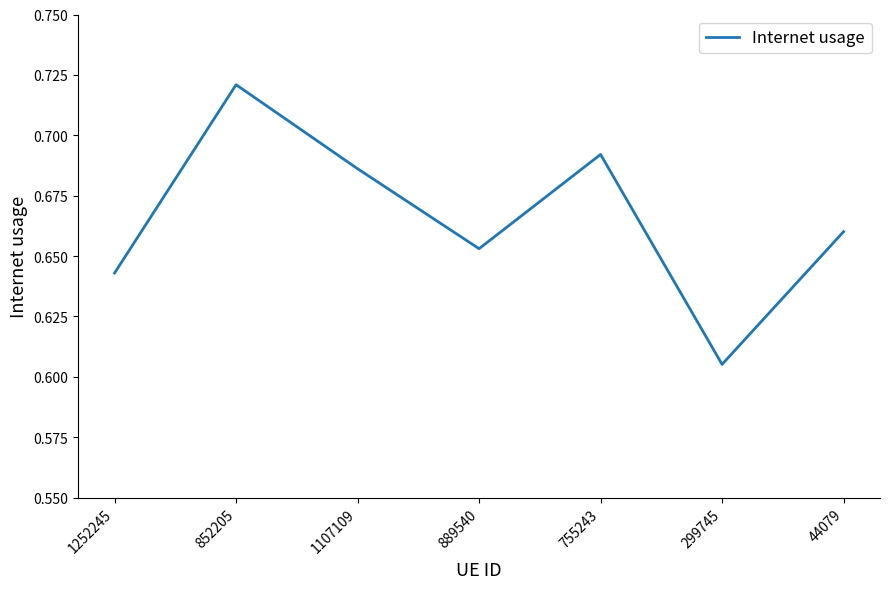

Rank the categories by value from highest to lowest.

852205, 755243, 1107109, 44079, 889540, 1252245, 299745